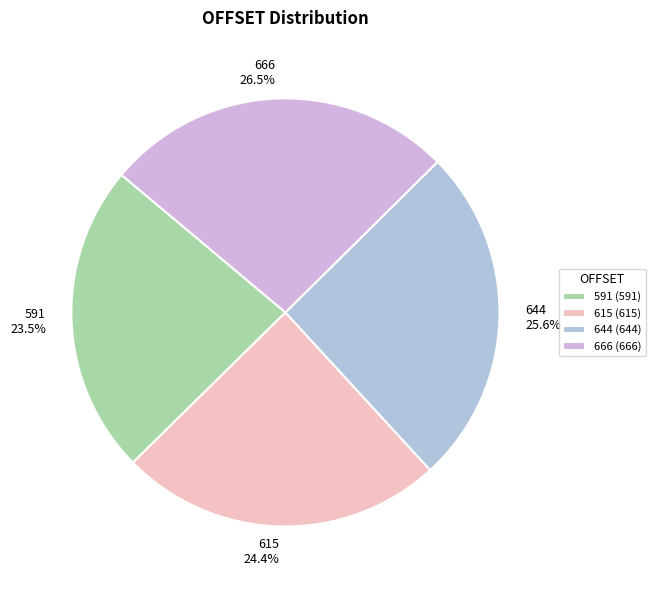

Between 666 26.5% and 591 23.5%, which is larger?

666 26.5%